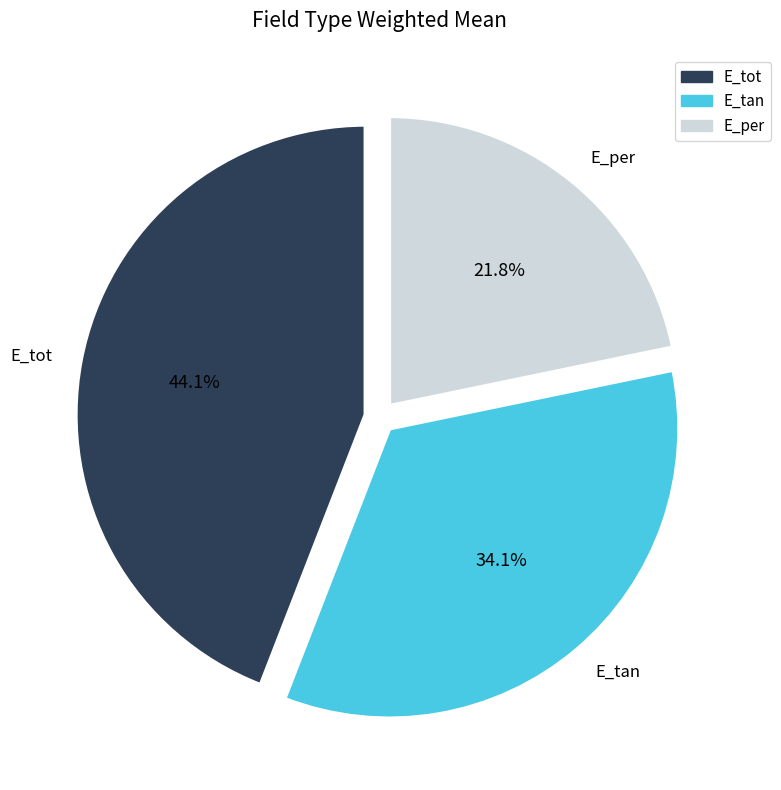

How many slices are in this pie chart?

3